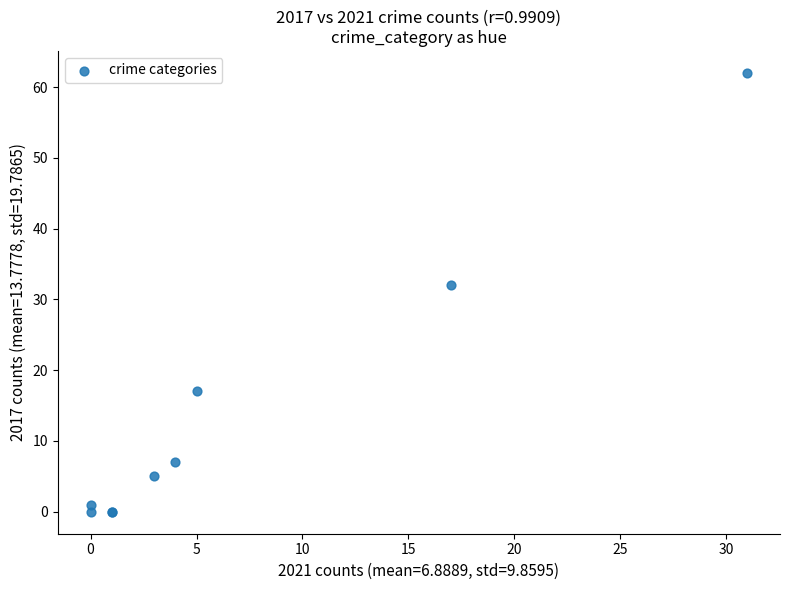

What Y value in the scatter plot is closest to 31?

32